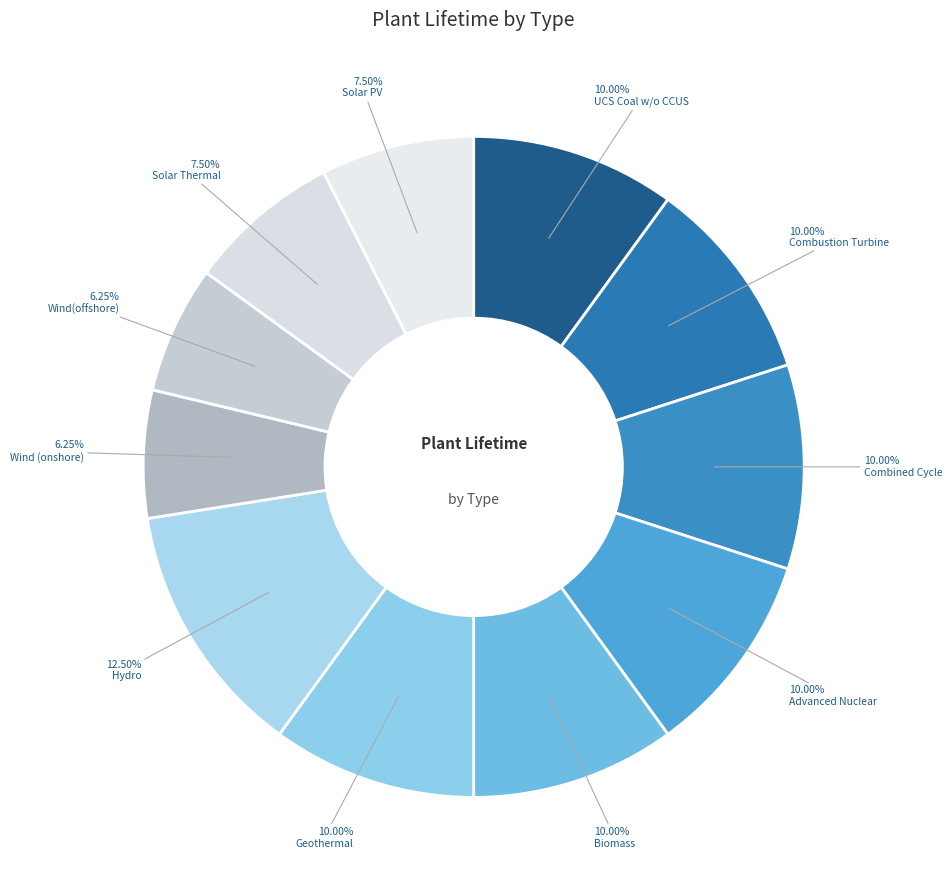

How many segments does this pie chart have?

11